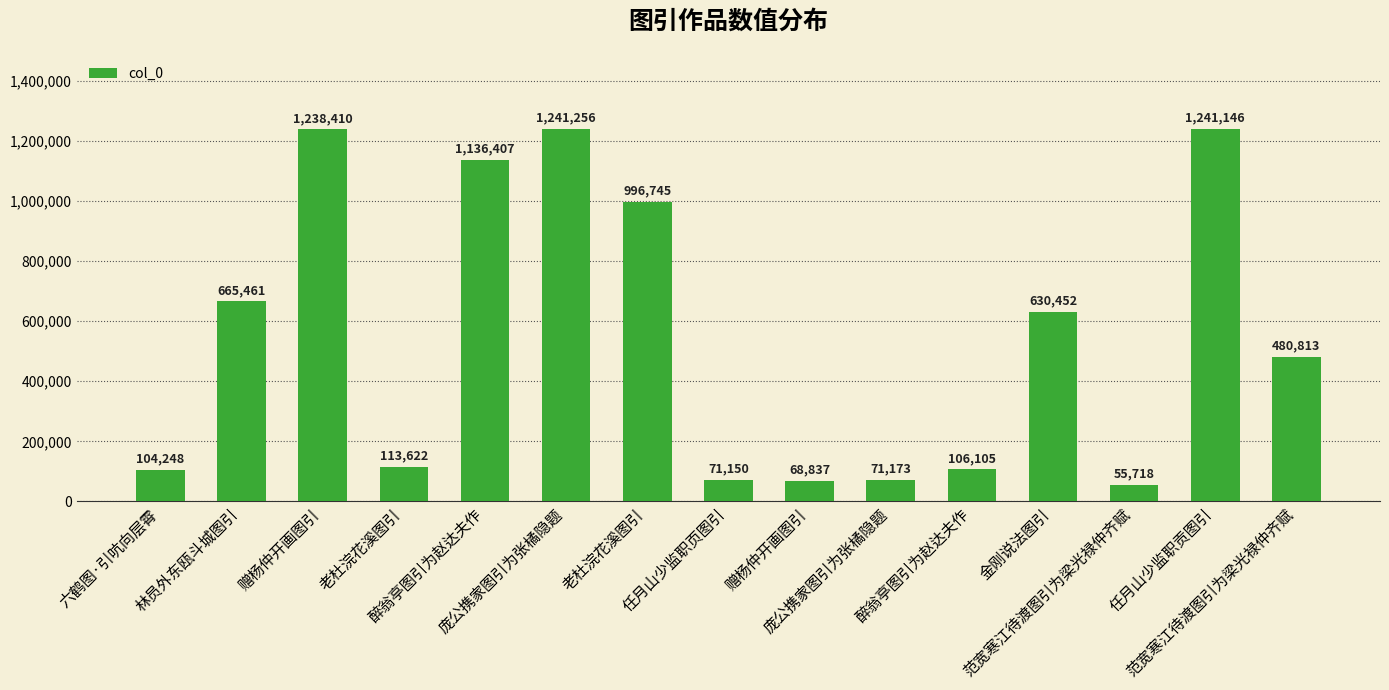

Reading left to right, transcribe all the data shown in this chart.

104248	665461	1238410	113622	1136407	1241256	996745	71150	68837	71173	106105	630452	55718	1241146	480813